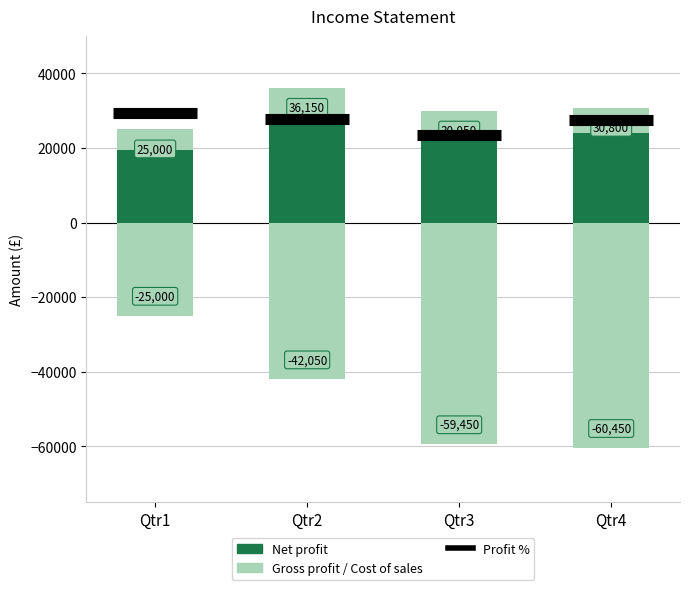

Rank the series by their maximum value, from highest to lowest.

Gross profit, Net profit, Cost of sales